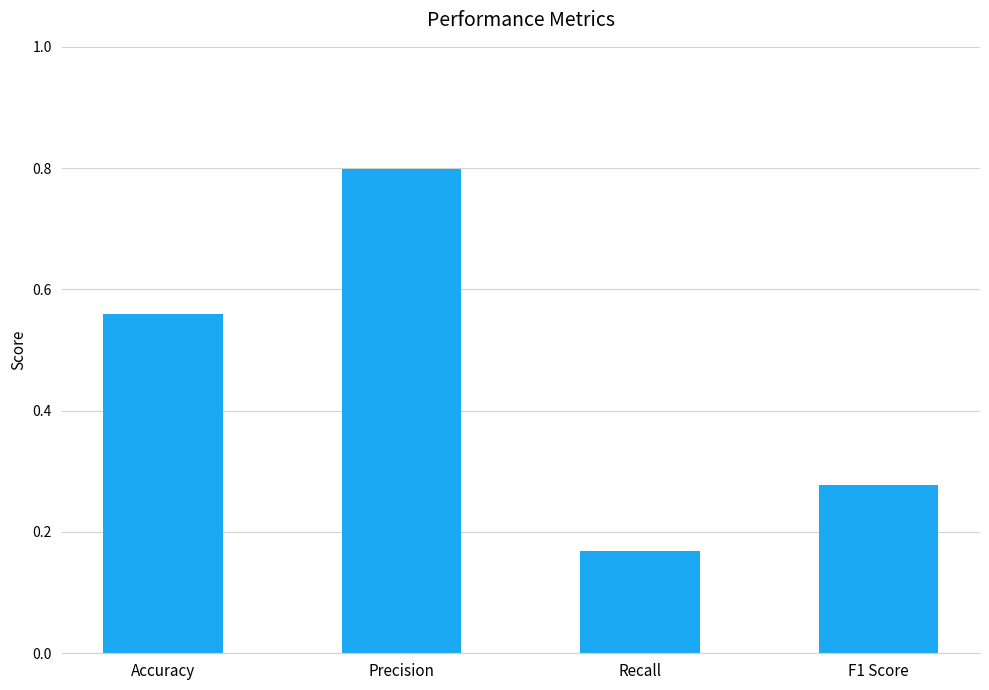

Is it true that the value at Accuracy is 1.0?

False